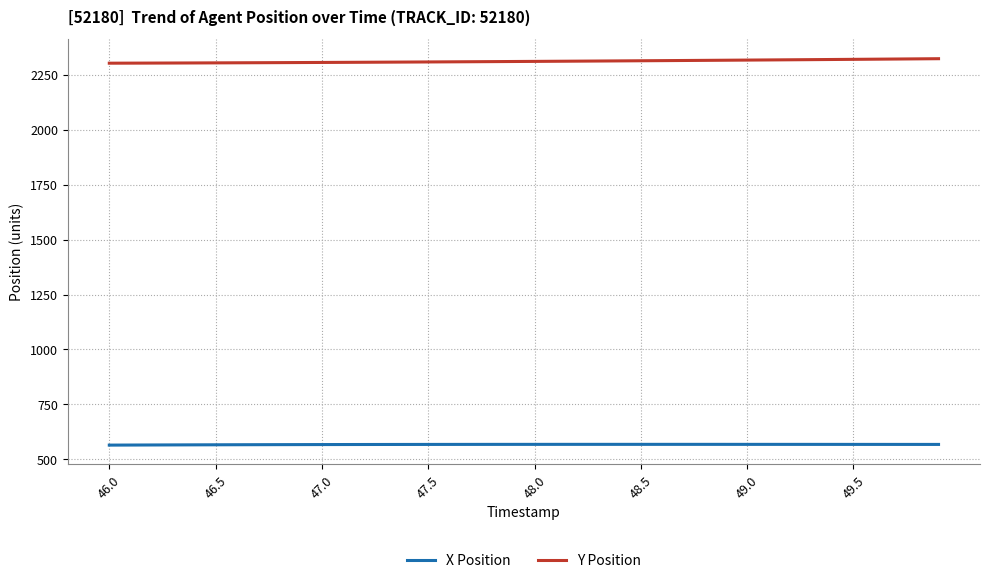

True or false: Y Position and X Position cross at least once.

False